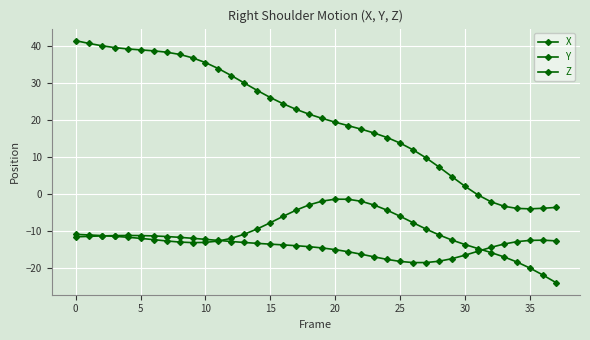

How many lines are shown in the chart?

3